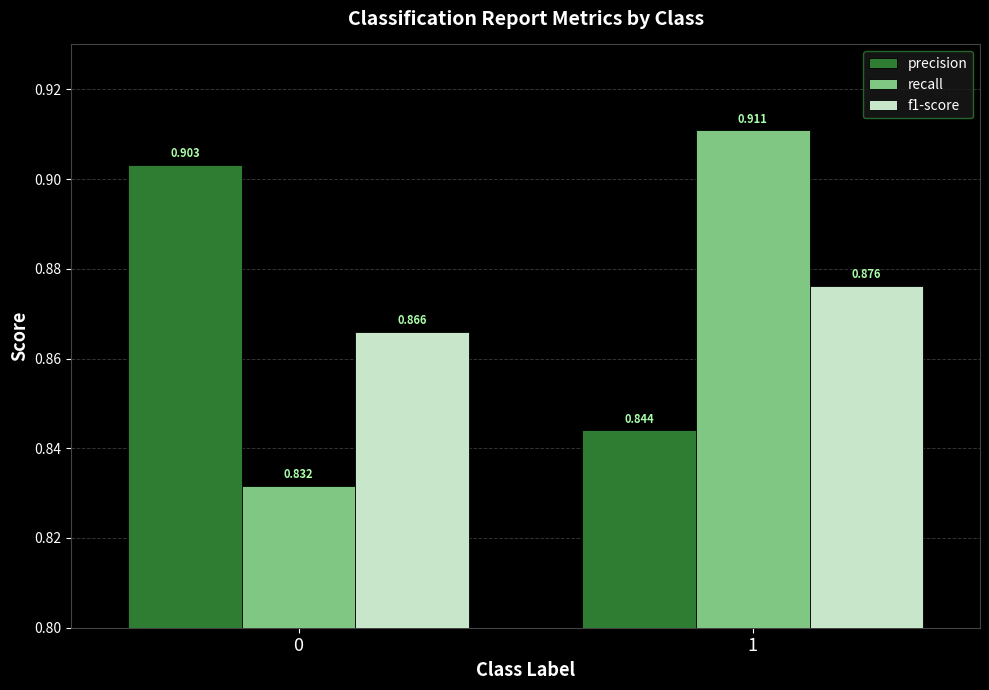

How many groups of bars are there?

2